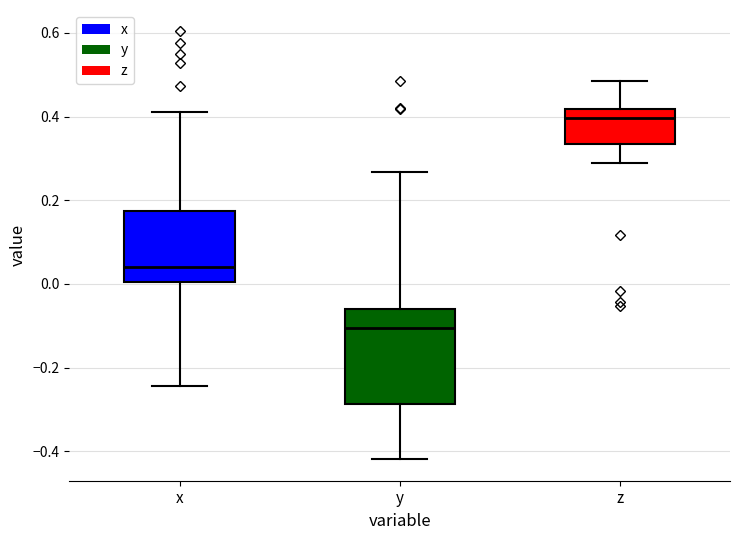

Which box's median line is the highest?

z